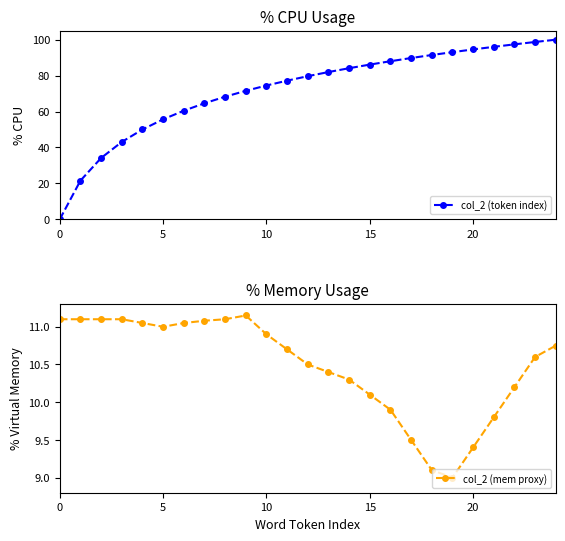

Reading left to right, transcribe all the data shown in this chart.

col_2 (token index): 0.0	21.5	34.1	43.1	50.0	55.7	60.5	64.6	68.3	71.5	74.5	77.2	79.7	82.0	84.1	86.1	88.0	89.8	91.5	93.1	94.6	96.0	97.4	98.7	100.0
col_2 (mem proxy): 11.1	11.1	11.1	11.1	11.1	11.0	11.1	11.1	11.1	11.2	10.9	10.7	10.5	10.4	10.3	10.1	9.9	9.5	9.1	9.0	9.4	9.8	10.2	10.6	10.8